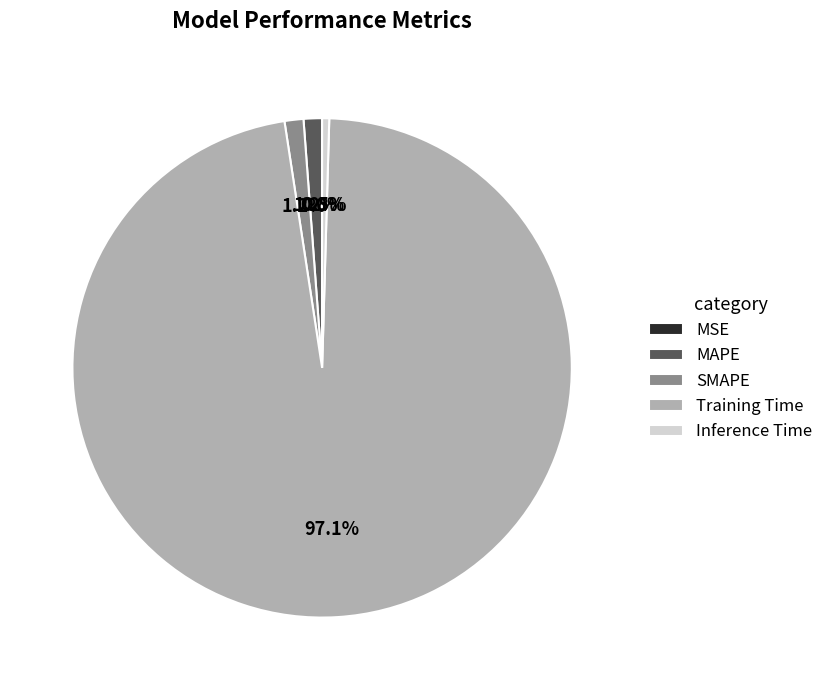

Combined, do Inference Time and MAPE account for over 50%?

No